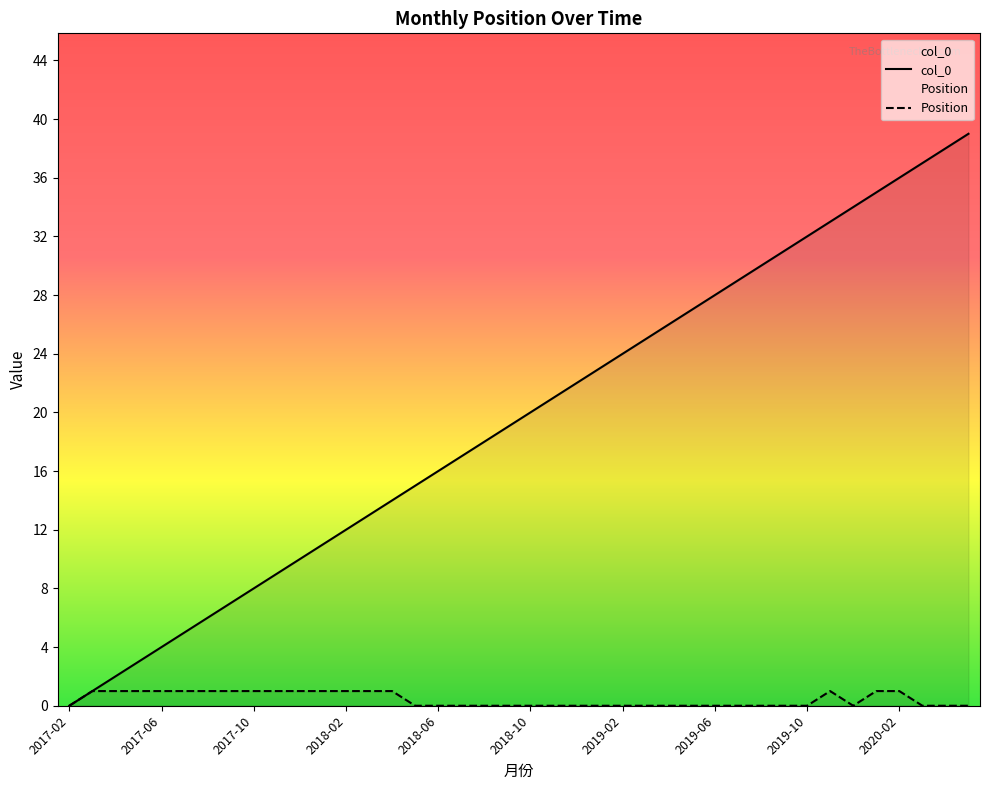

Count the Position values in the range 0 to 1.

40